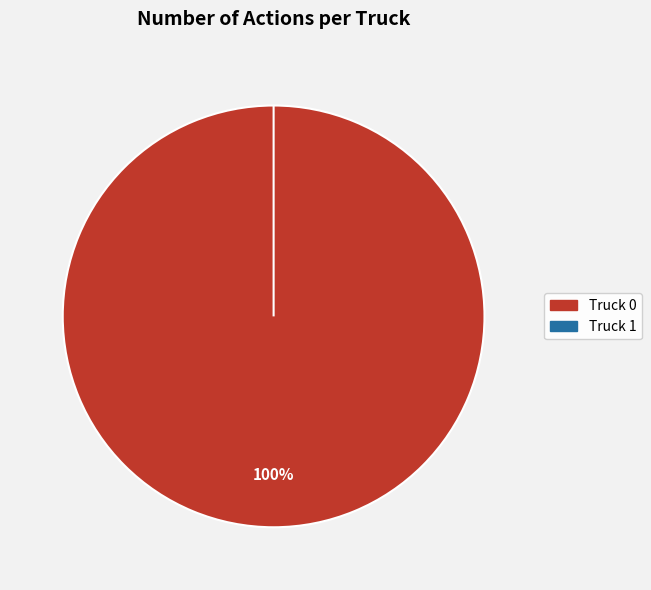

Which category has the biggest portion of the pie?

Truck 0